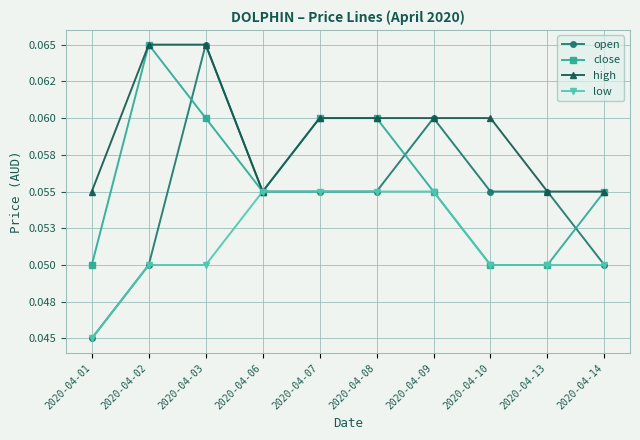

How many interior local peaks does the open series have?

2